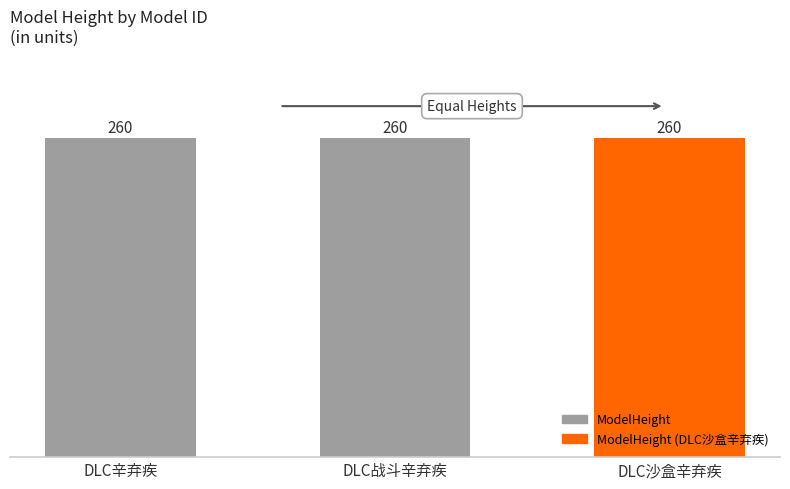

What is the label of the 1st bar from the left?

DLC辛弃疾